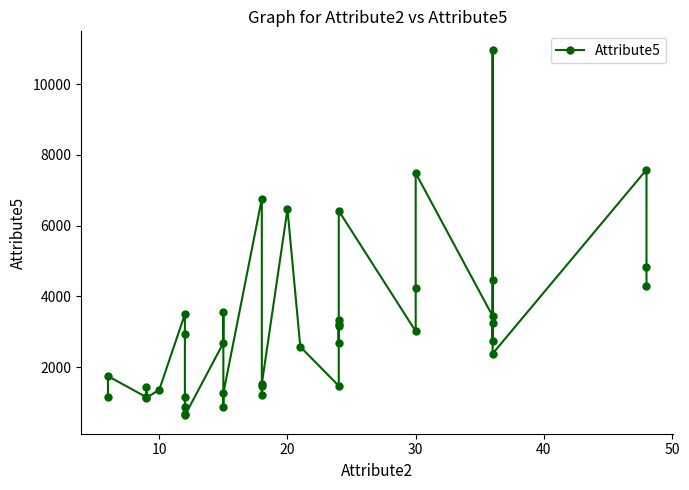

What is the value of the 25th point from the left?

2679